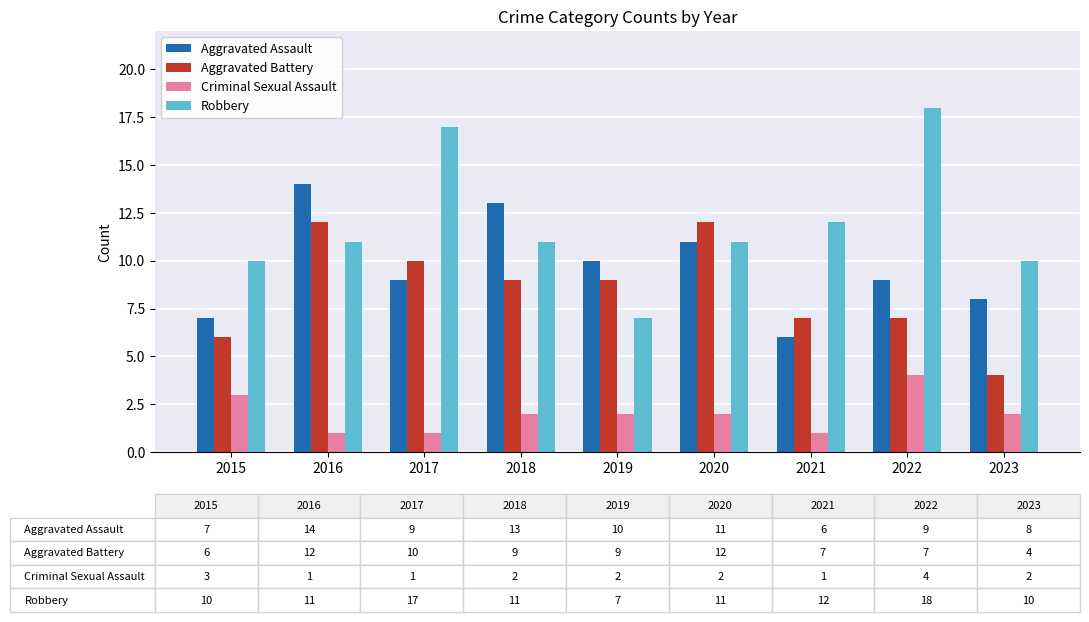

What is the average value of the Criminal Sexual Assault series?

2